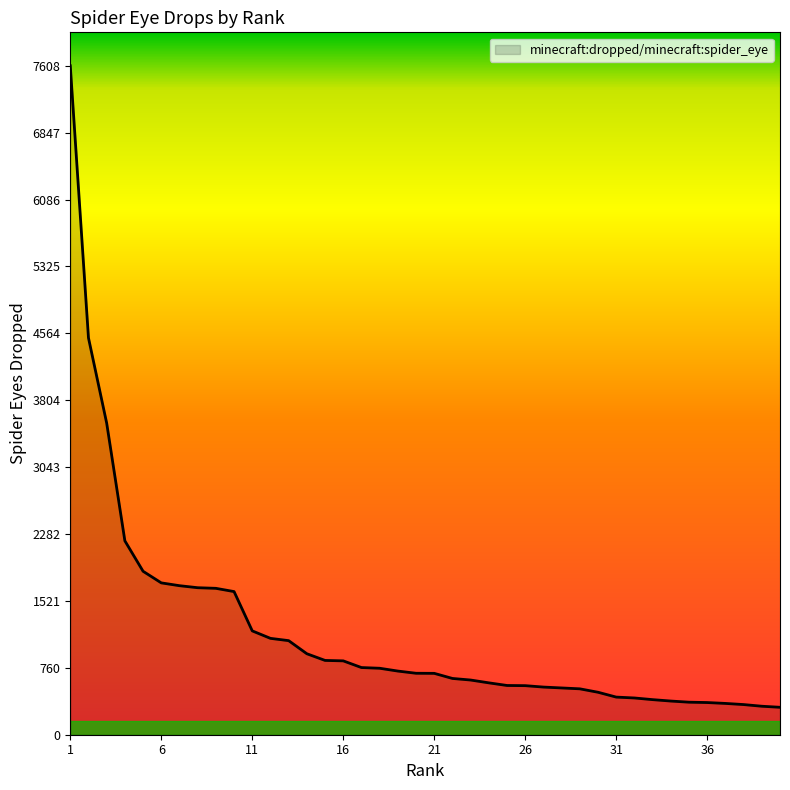

What is the smallest value displayed?

312